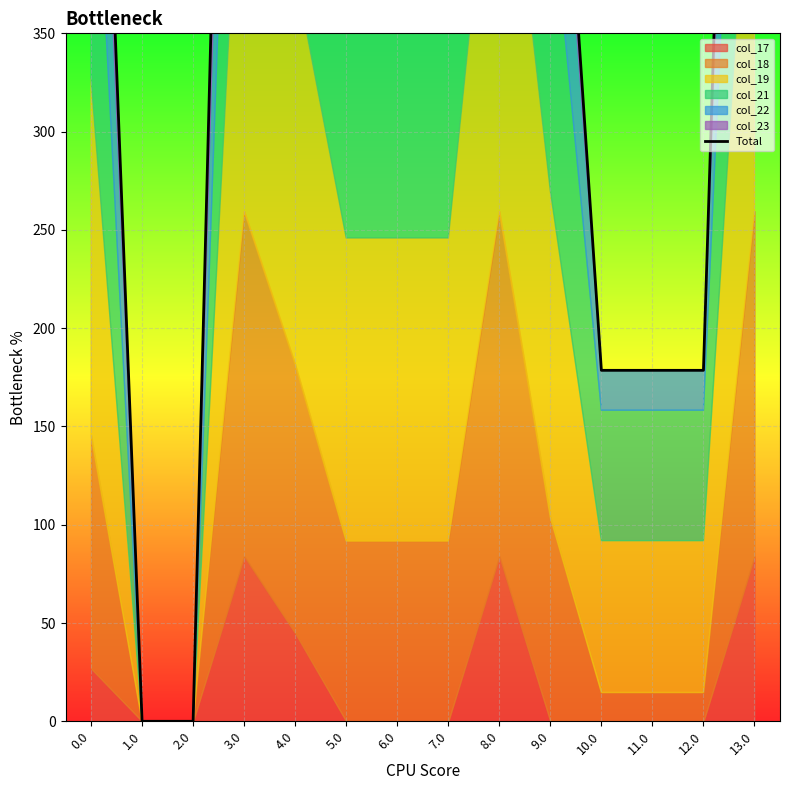

List the labels in order of value, smallest first.

1.0, 2.0, 10.0, 11.0, 12.0, 5.0, 6.0, 7.0, 9.0, 0.0, 4.0, 3.0, 8.0, 13.0